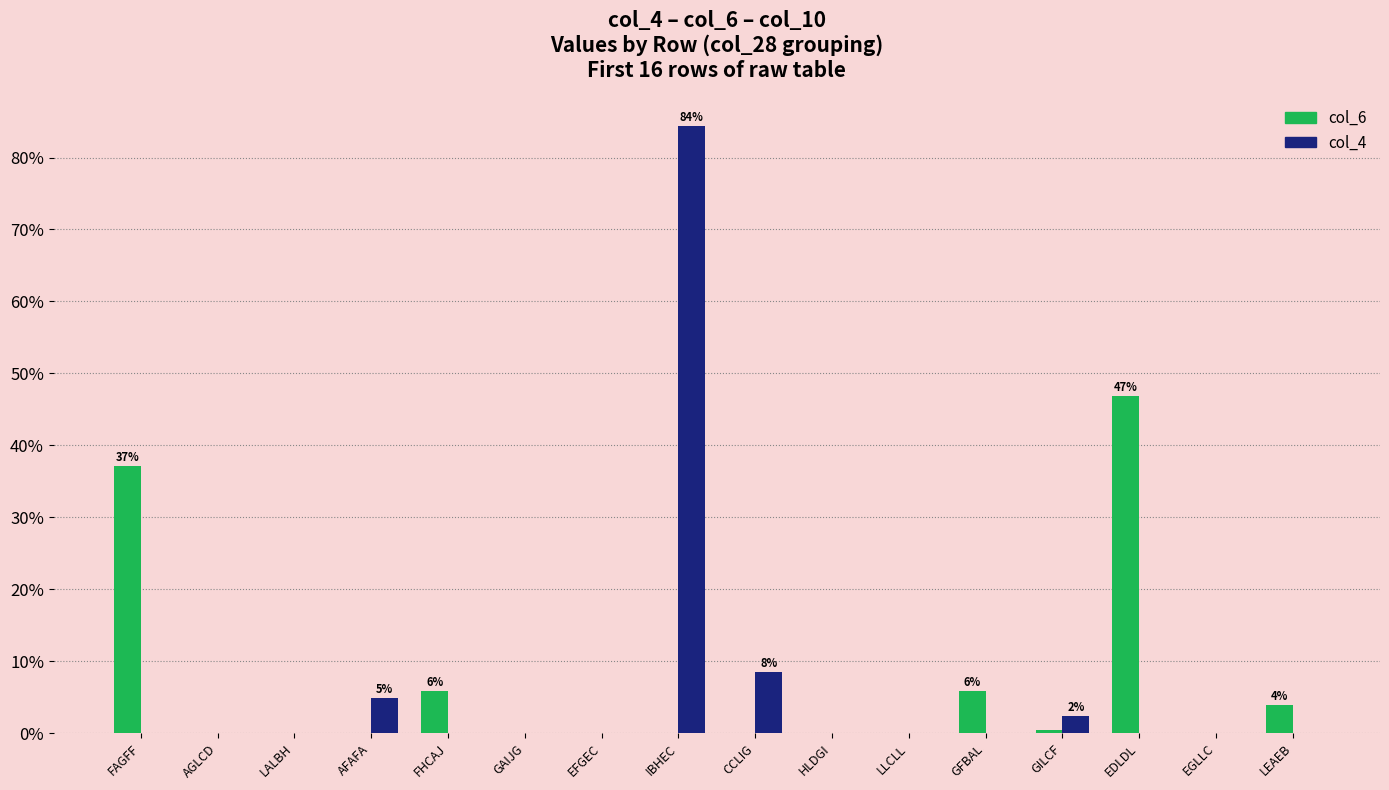

True or false: col_4 has a value of -51.5 at LEAEB.

False